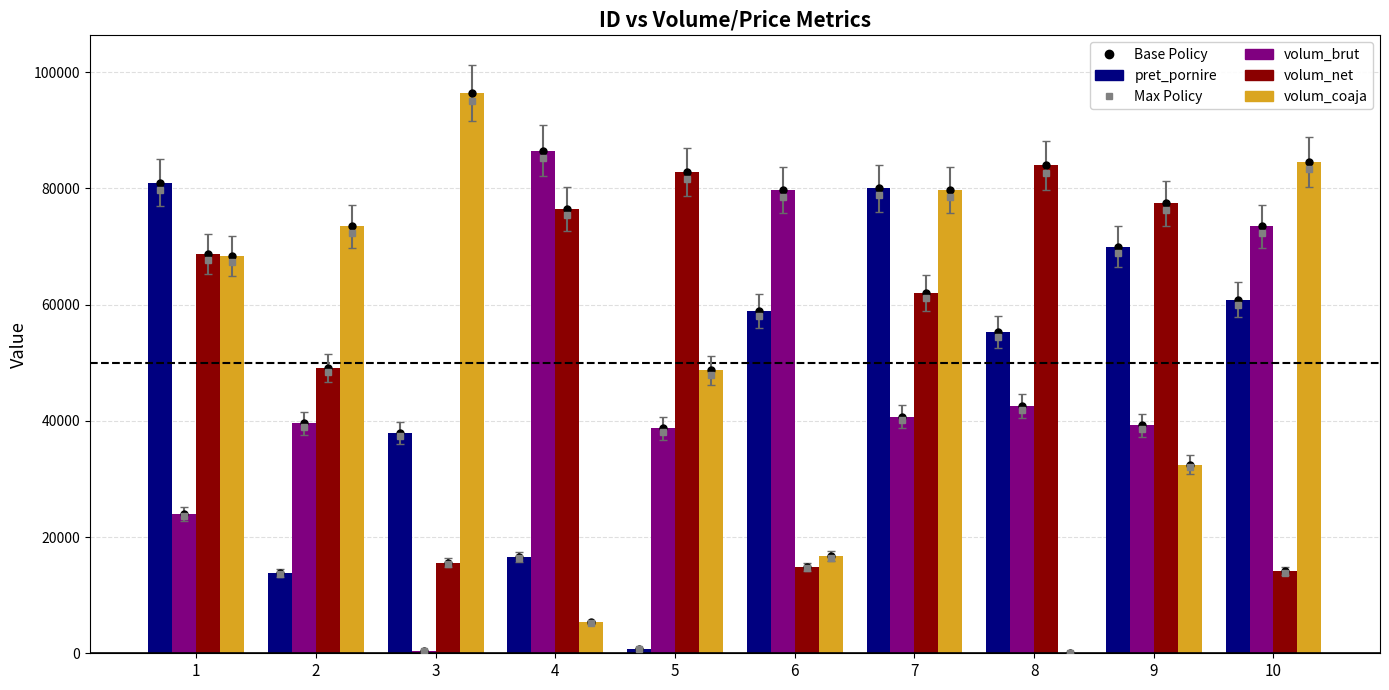

What is the value of the volum_net bar at the 9th from the left?

77395